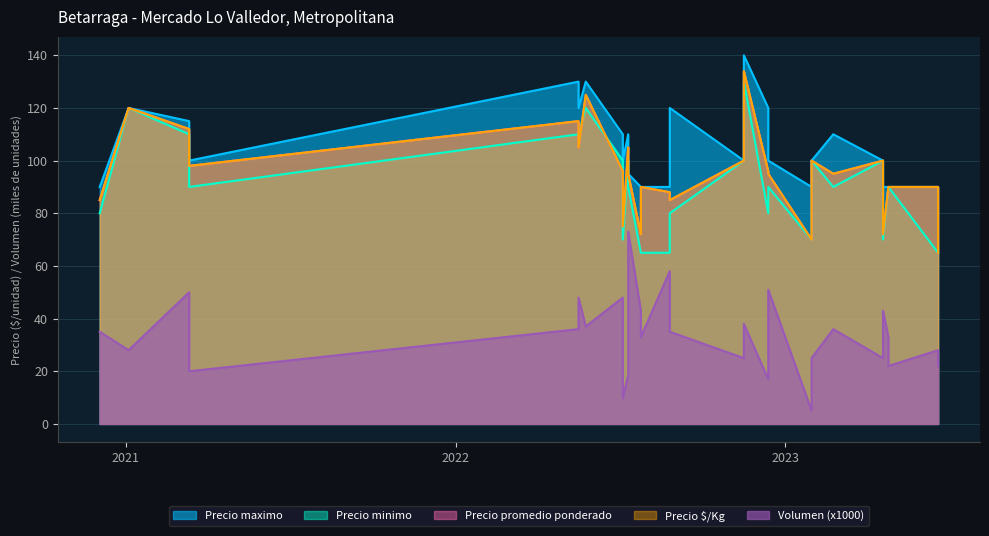

List the series in order of their peak value, lowest first.

Volumen (x1000), Precio minimo, Precio promedio ponderado, Precio $/Kg, Precio maximo